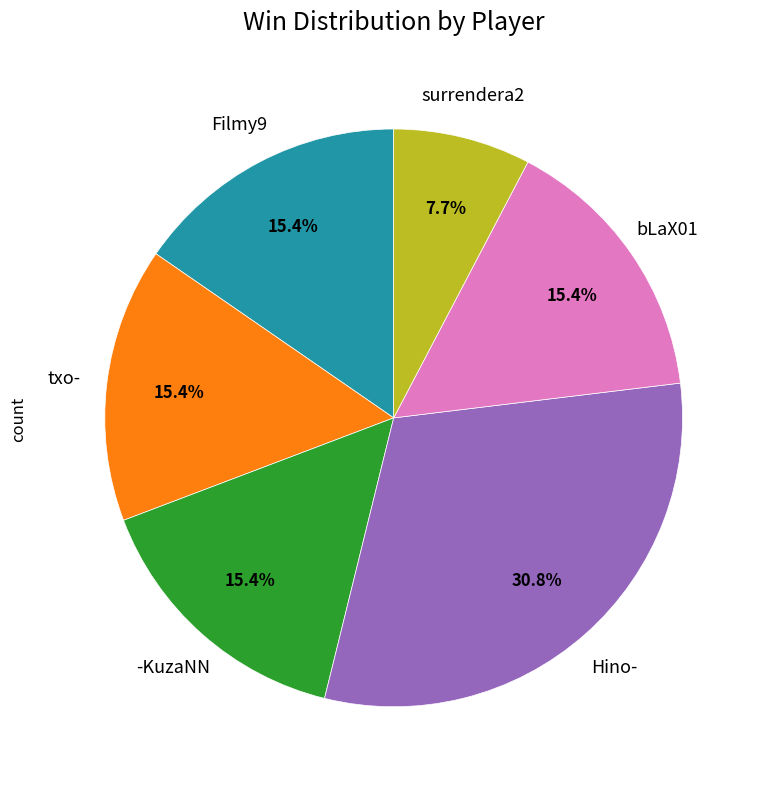

Which has a higher value, Filmy9 or Hino-?

Hino-